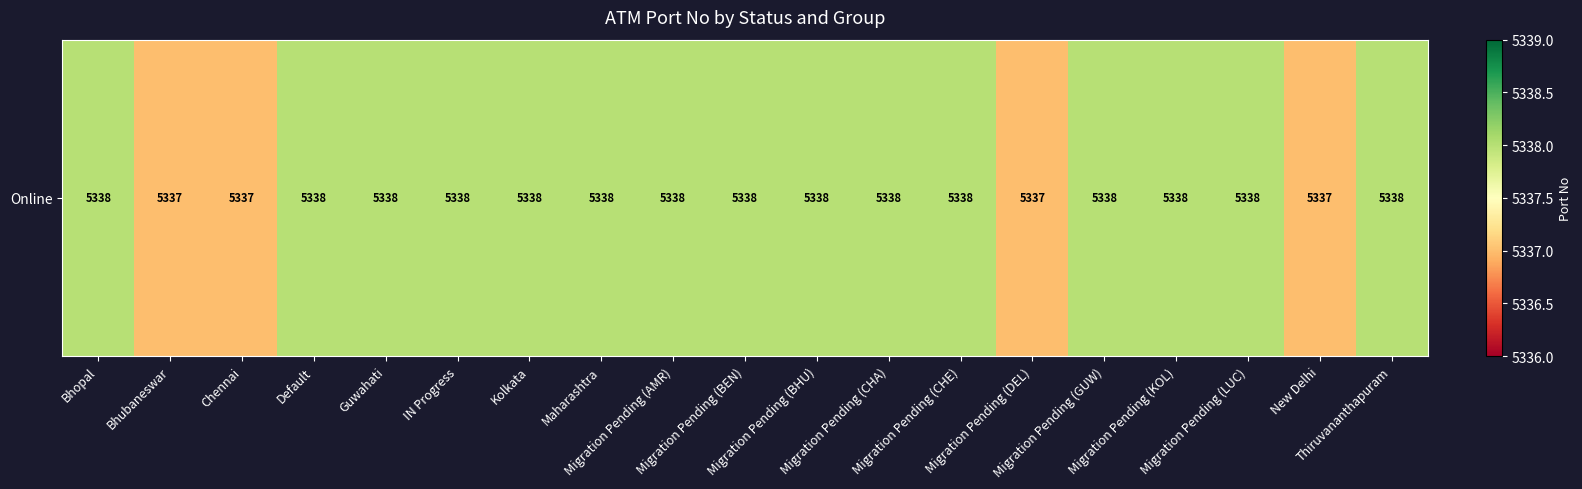

Between Migration Pending (BHU) and Migration Pending (CHE), which is larger?

Migration Pending (BHU)